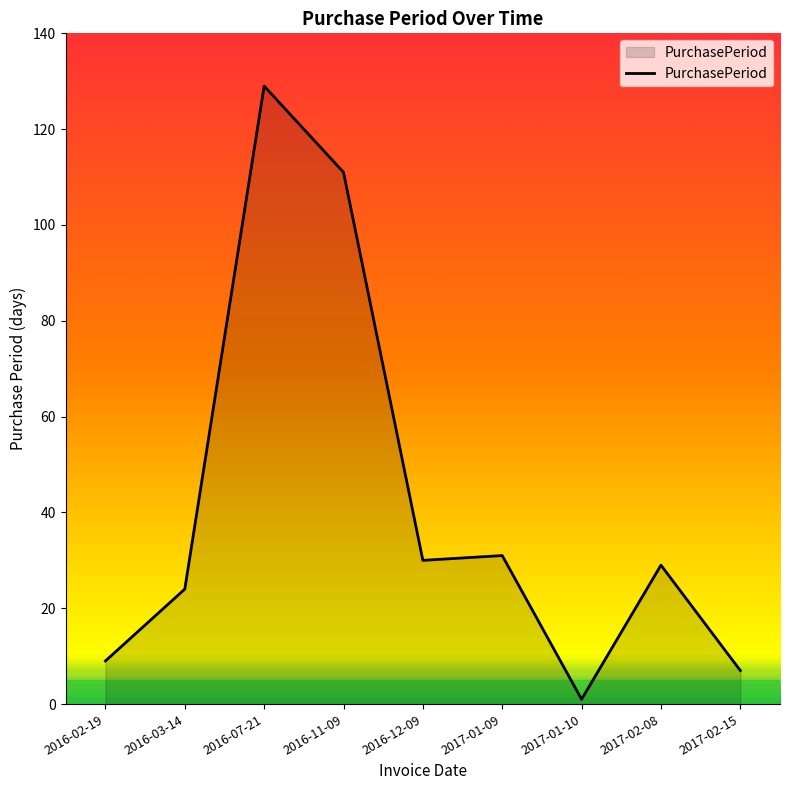

What position from the left is 2016-11-09?

4